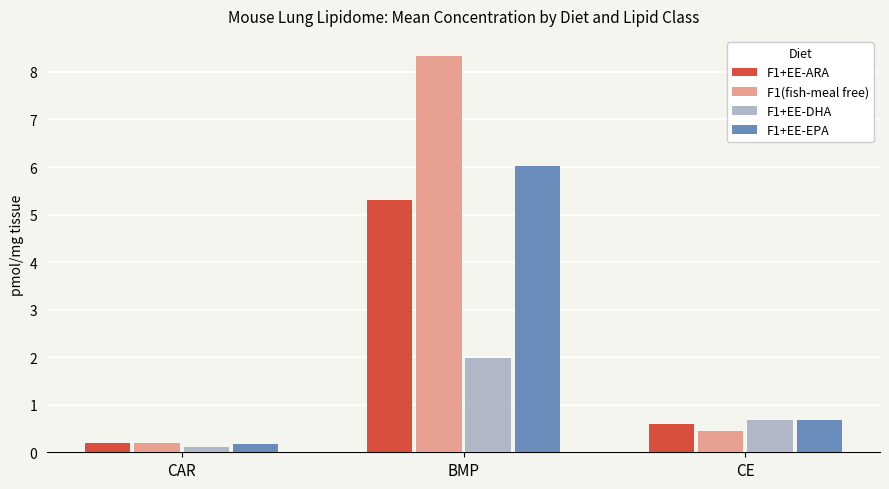

What is the value of the F1+EE-EPA bar at the 3rd from the left?

0.7